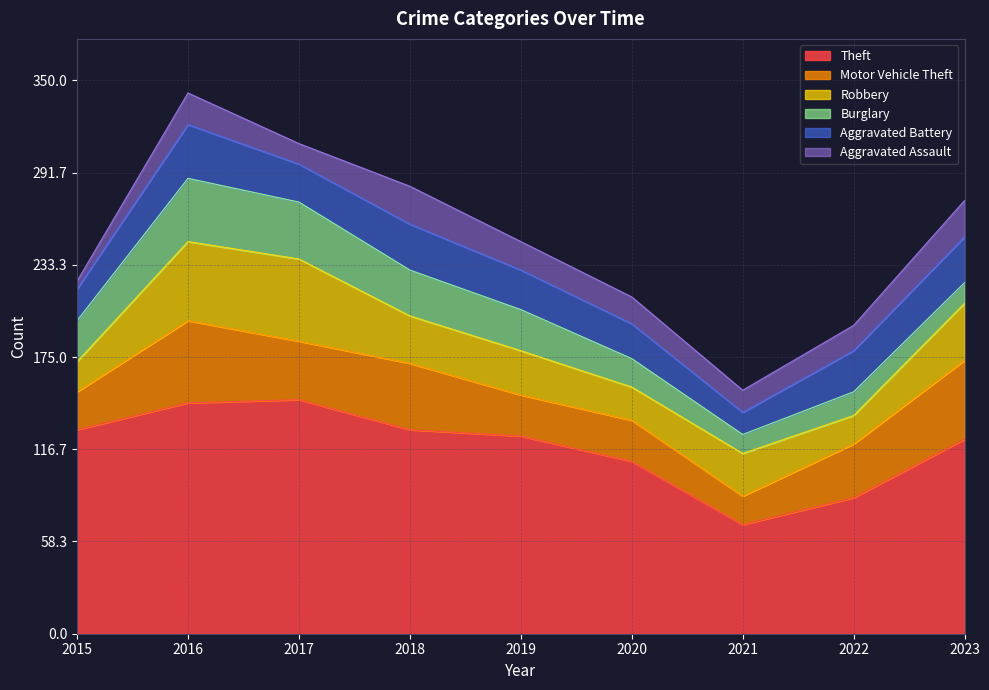

At which category is the sum across all series the highest?

2016